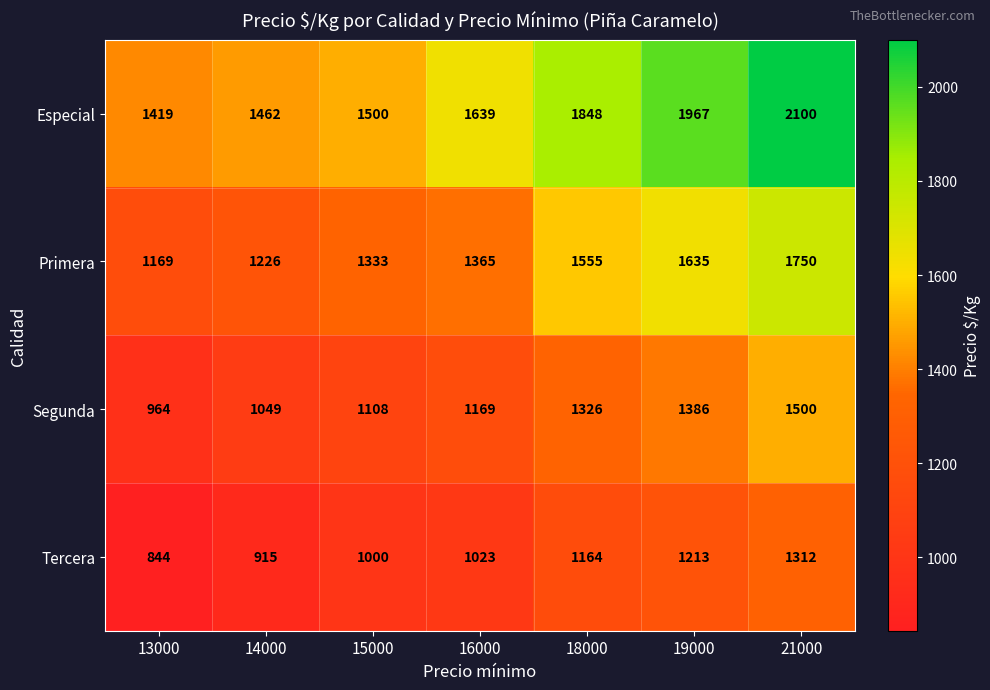

Rank the series by their average value, from highest to lowest.

Especial, Primera, Segunda, Tercera